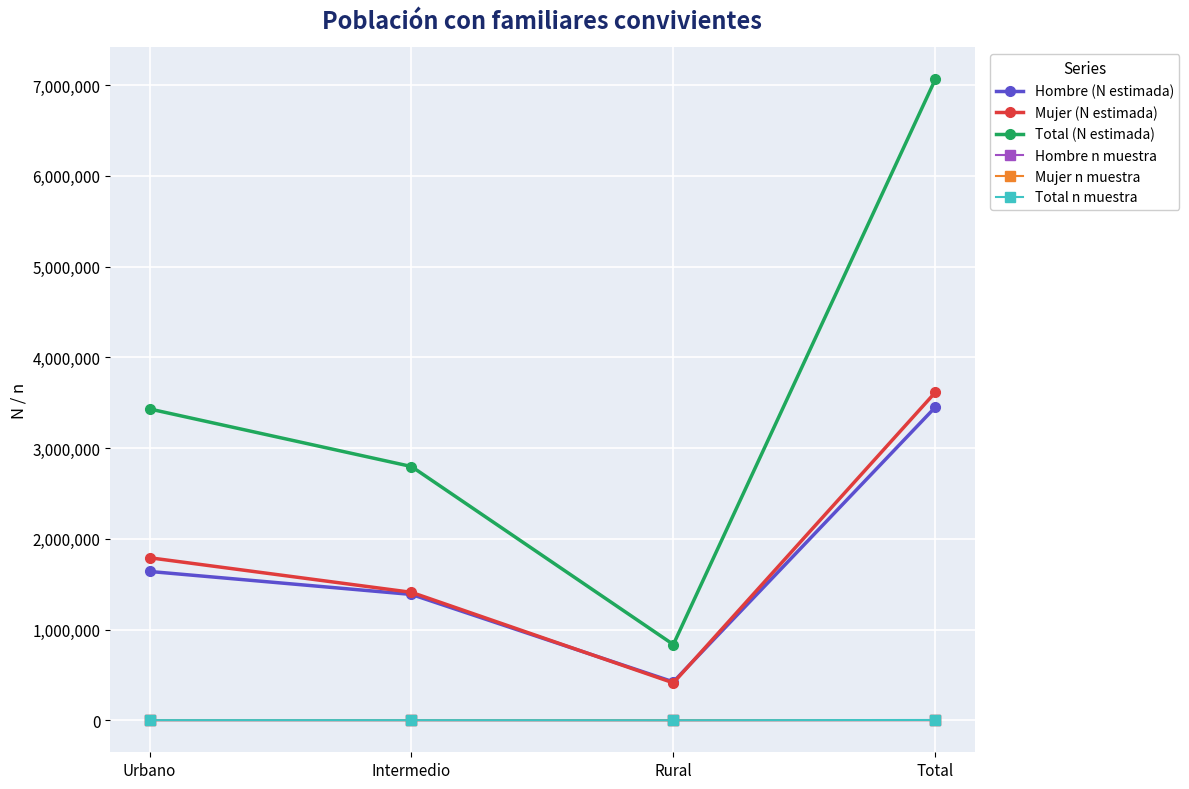

How many values in the Mujer (N estimada) series are below 1791011?

2